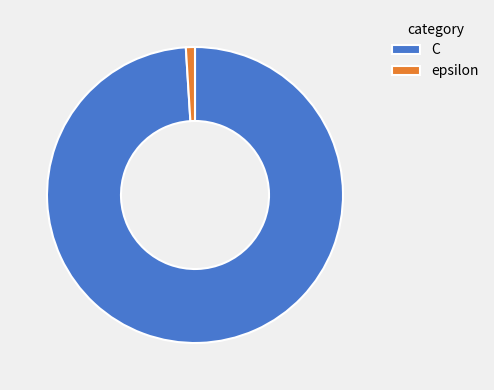

Which slice is the largest?

C